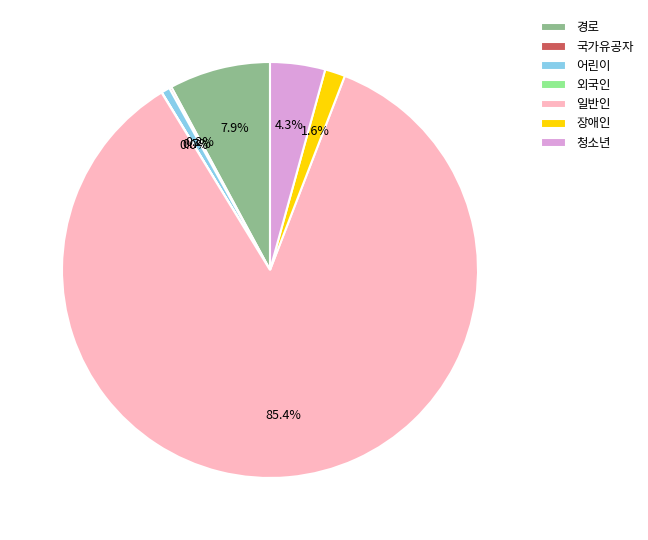

How much of the chart is everything except 경로?

92.1%